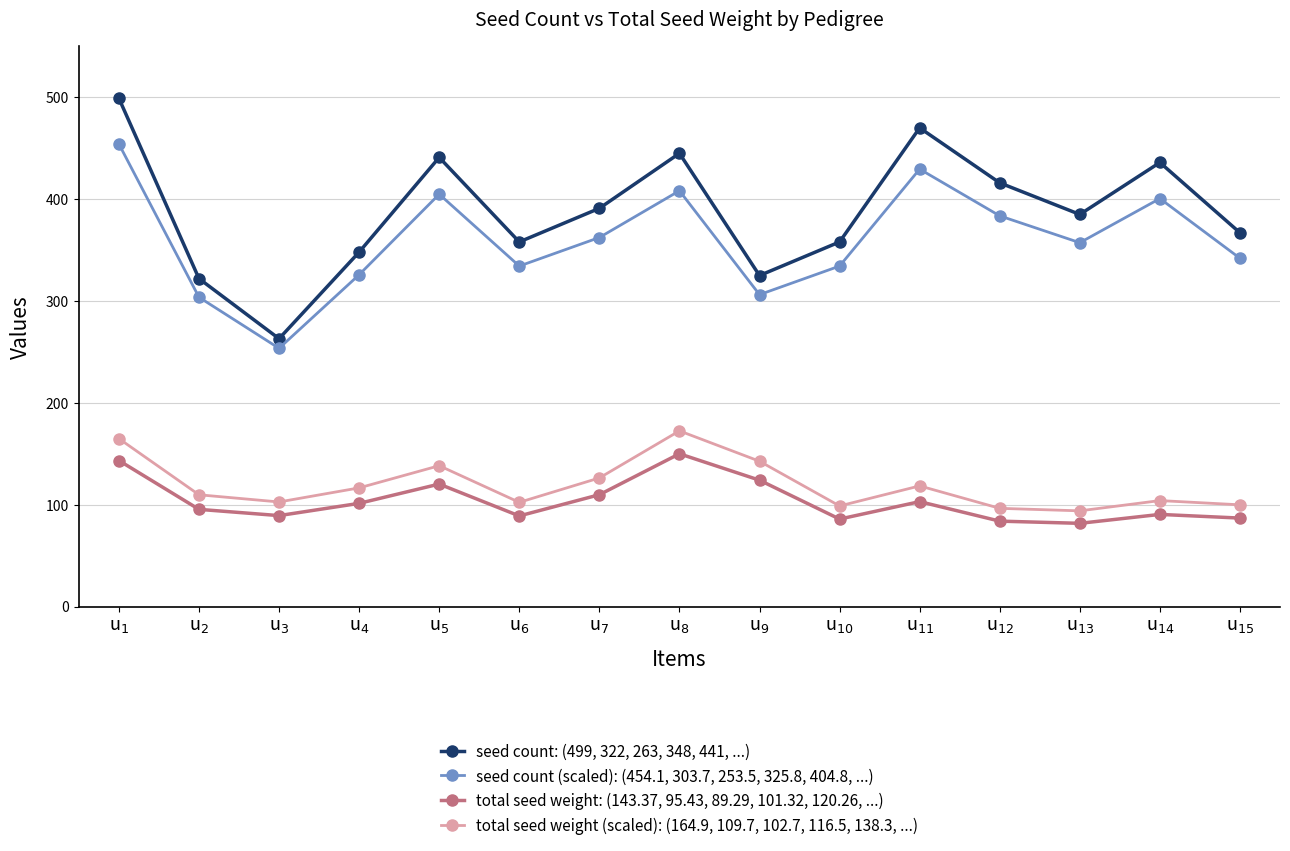

How many interior local valleys does the seed count (scaled): (454.1, 303.7, 253.5, 325.8, 404.8, ...) series have?

4